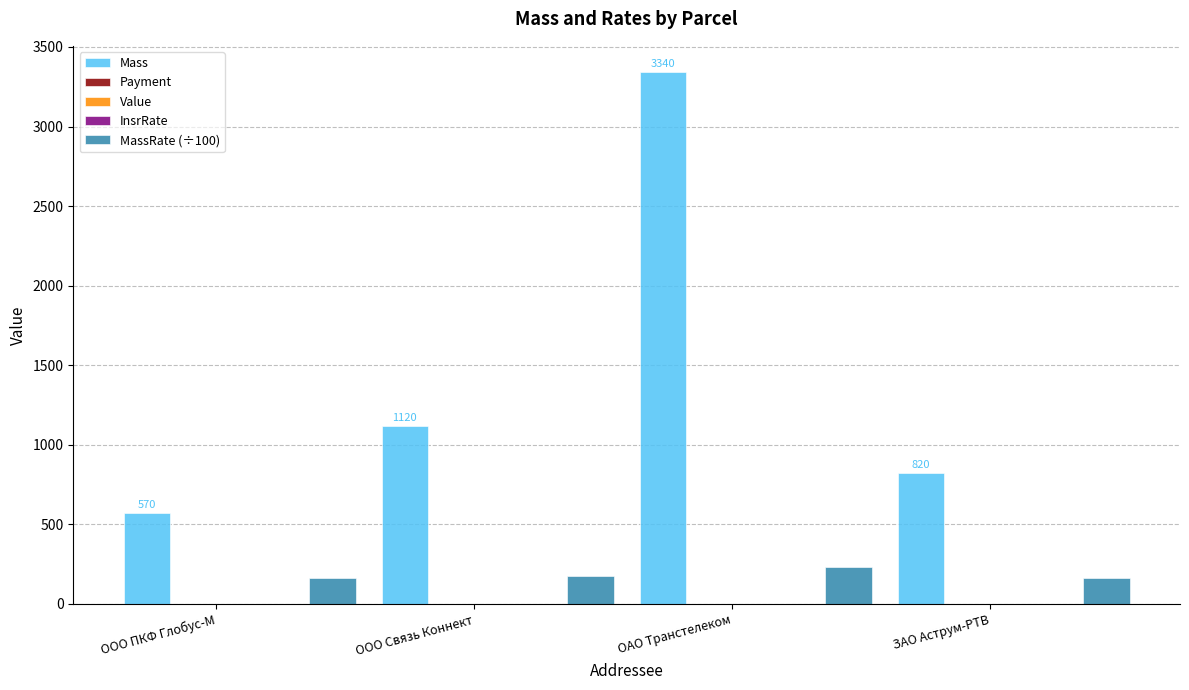

What is the difference between the Mass values at ООО ПКФ Глобус-М and ЗАО Аструм-РТВ?

250.0